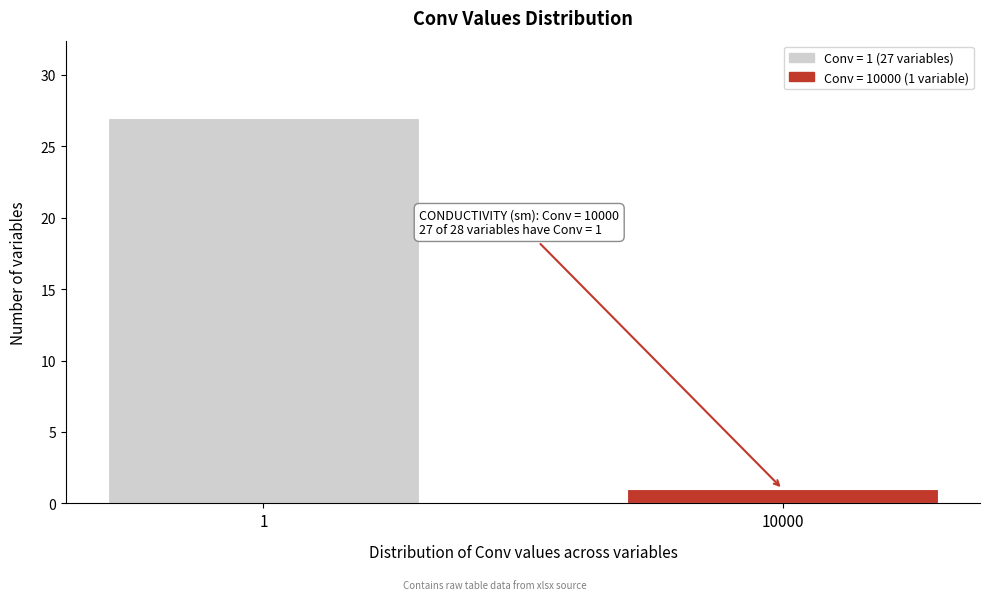

Reading left to right, extract all data points from this chart.

1=27	10000=1